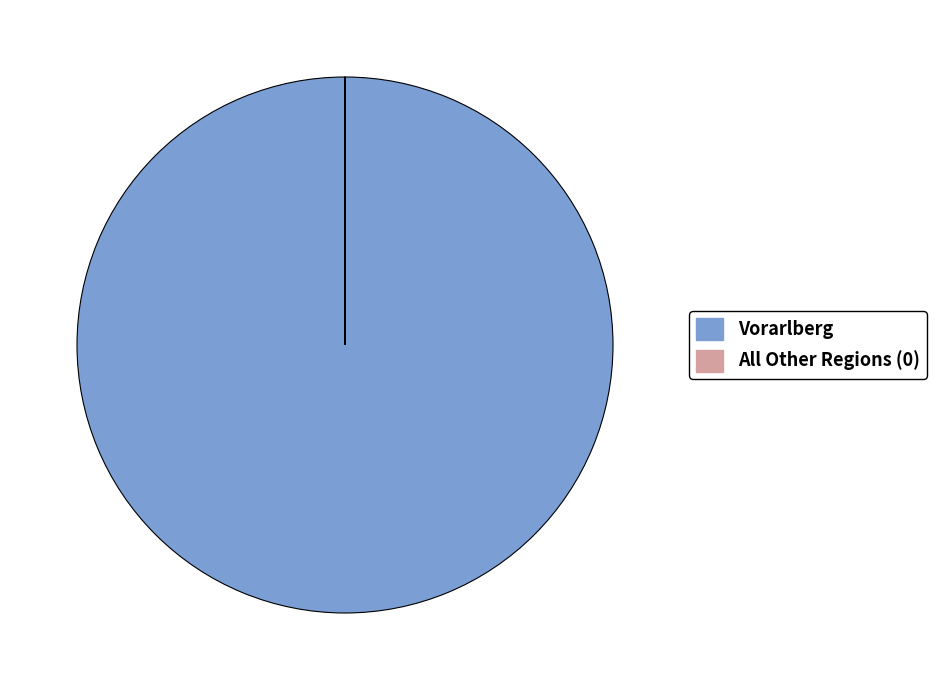

The Vorarlberg slice represents 100% of the pie. True or false?

True